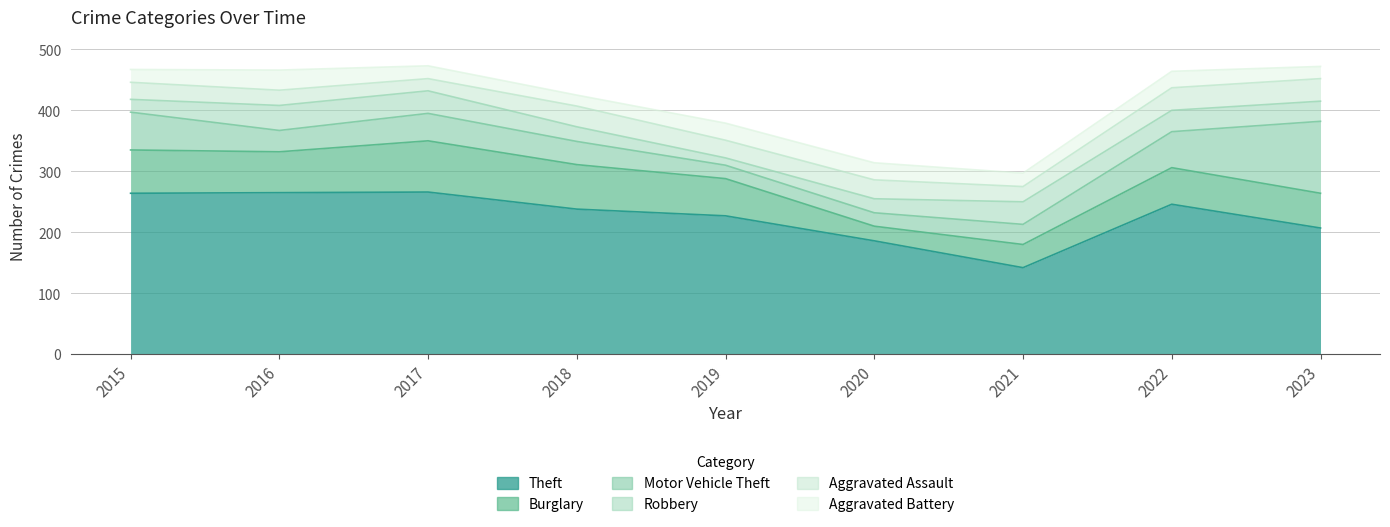

What is the sum of all Theft values?

2041